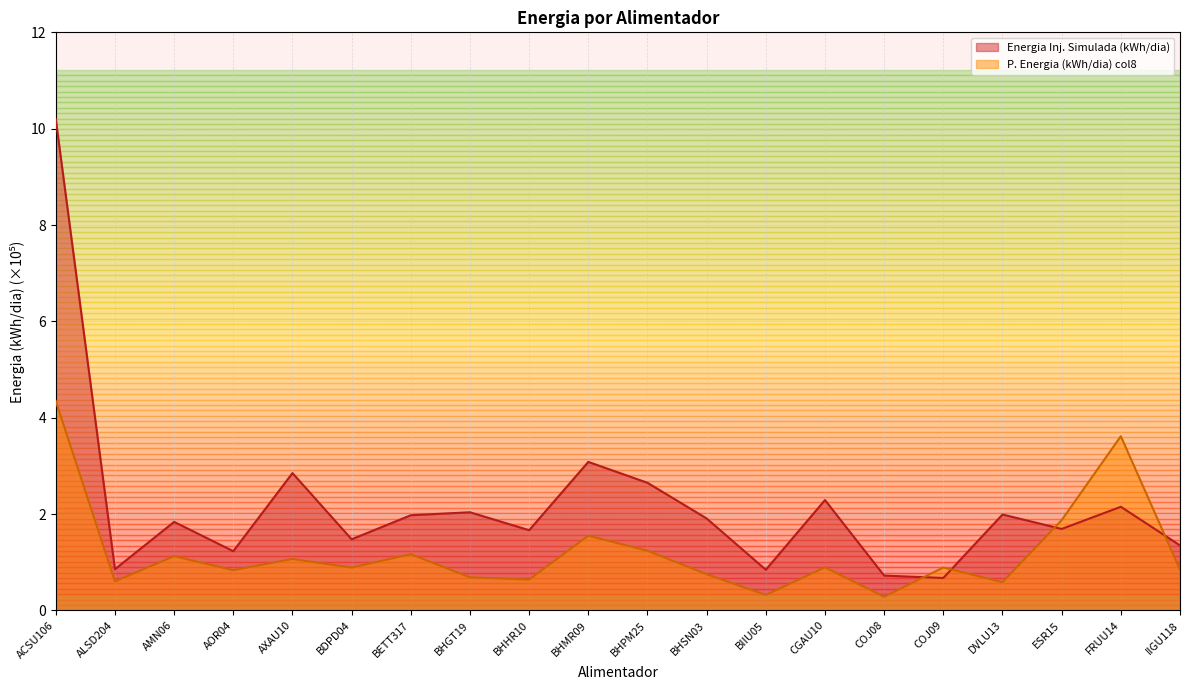

How many times do Energia Inj. Simulada (kWh/dia) and P. Energia (kWh/dia) col8 cross each other?

4